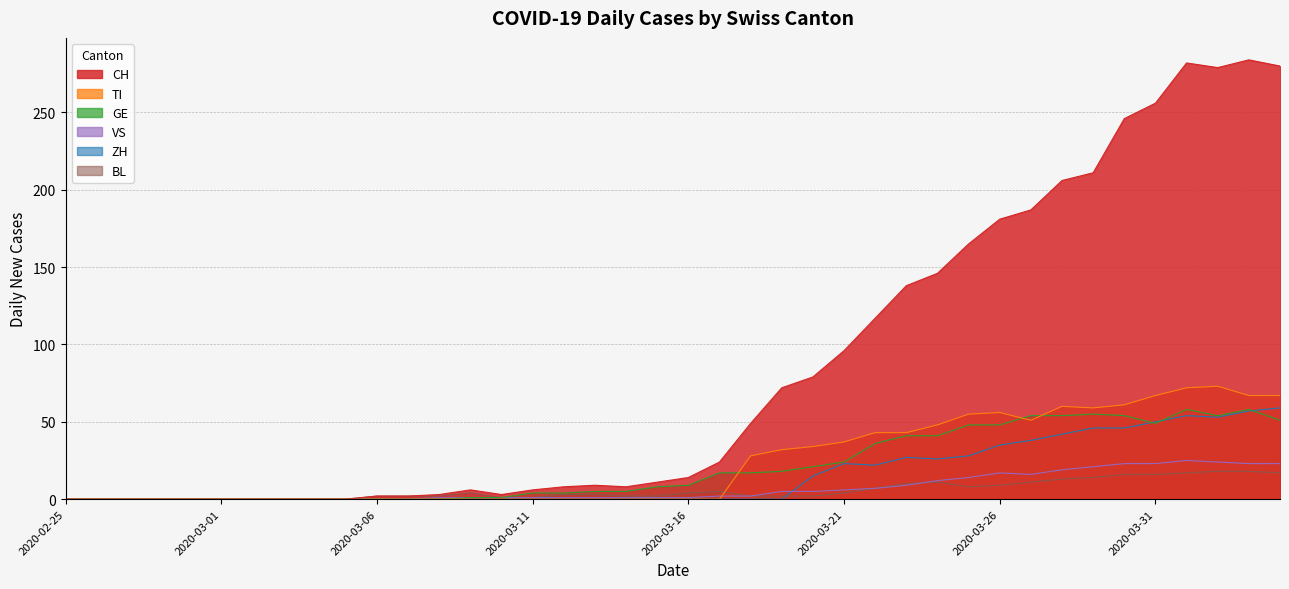

What is the total value across all series at 2020-03-27?

357